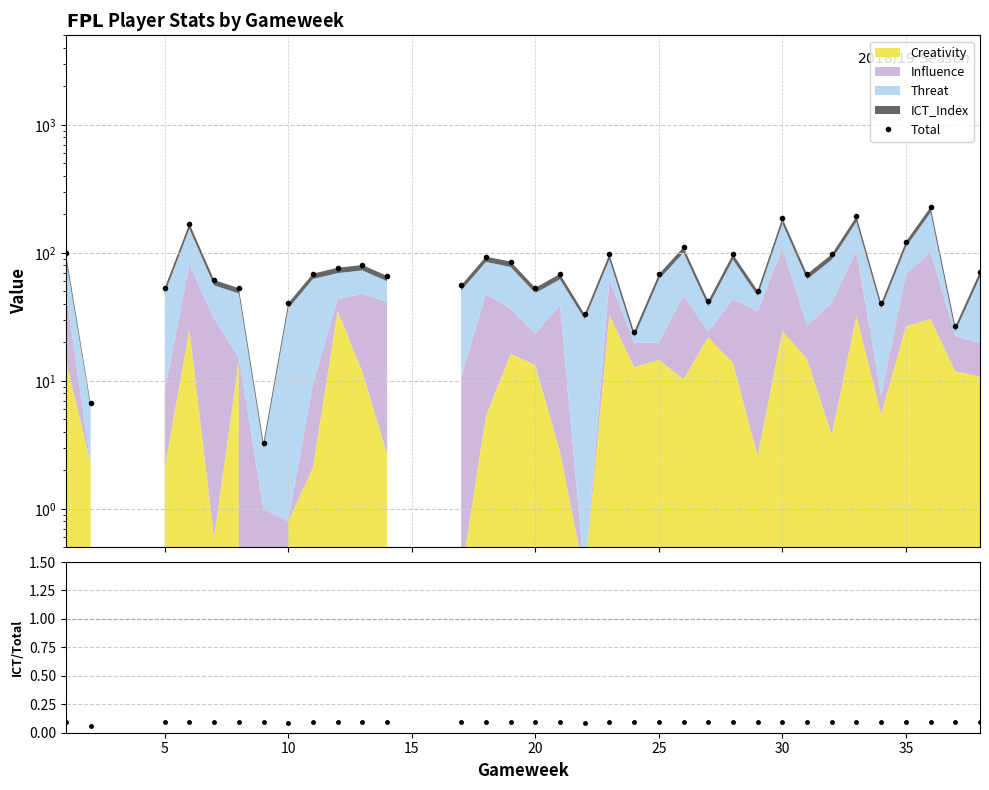

True or false: ICT/Total and Total cross at least once.

False